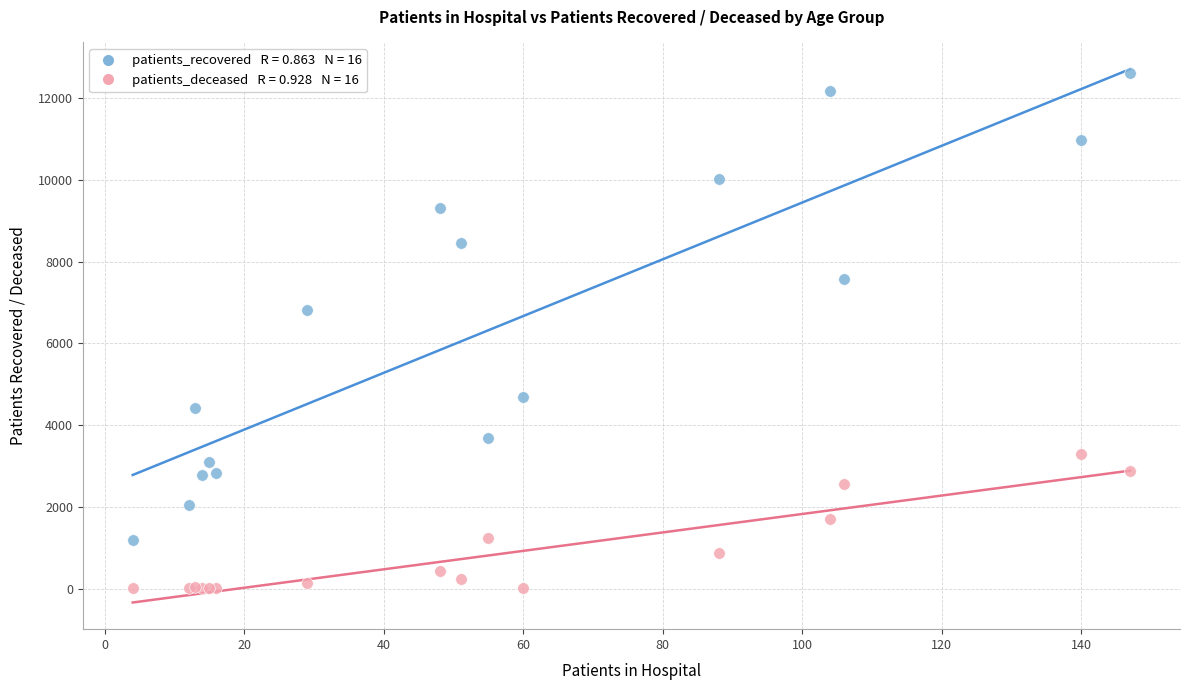

Across all series, what Y value is closest to 6305?

6826